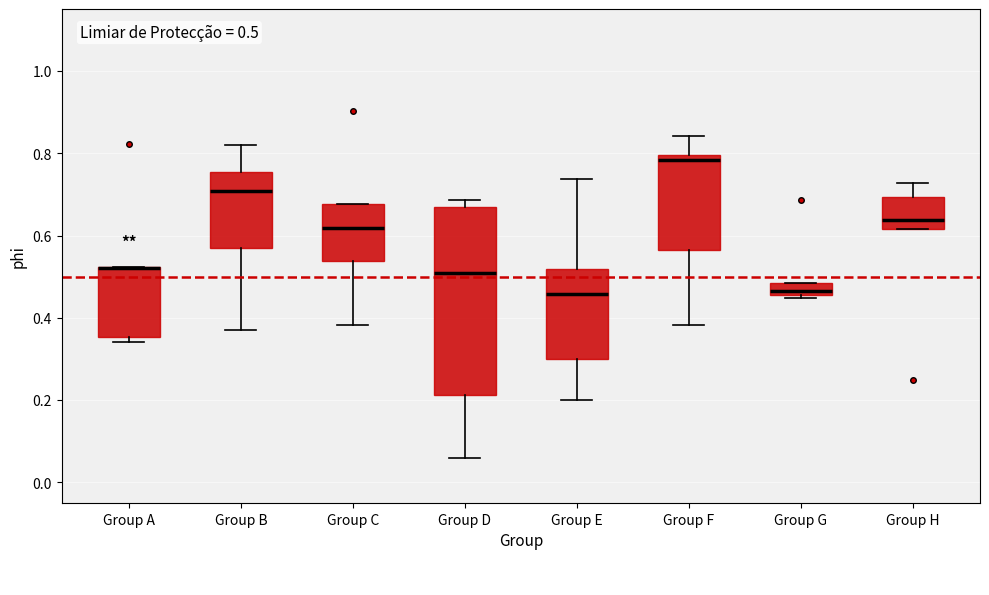

Which box is the tallest, from its lower edge to its upper edge?

Group D